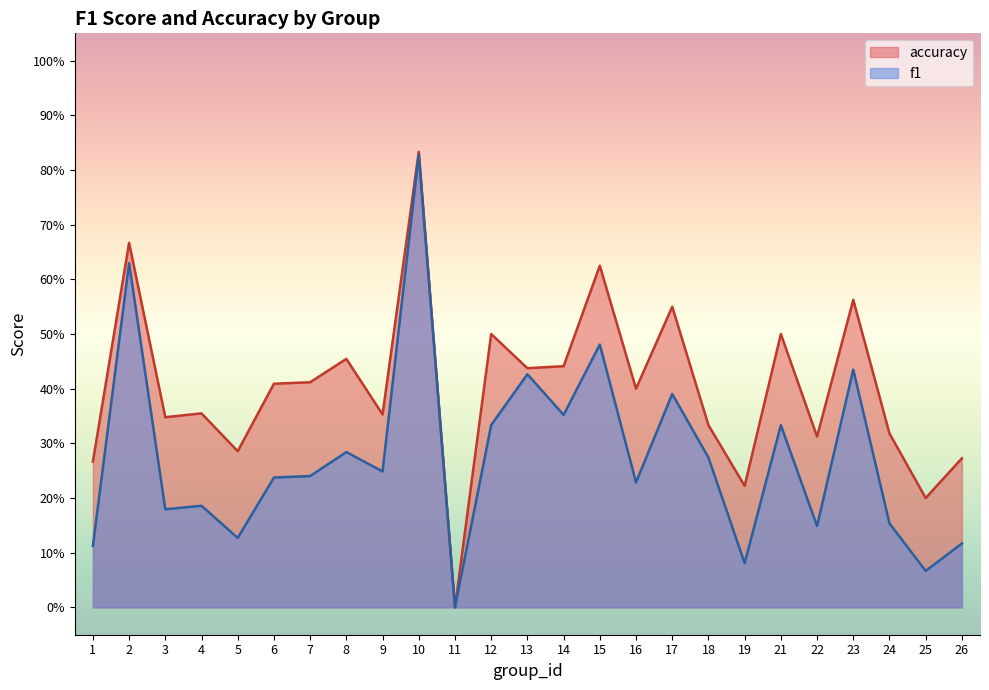

What is the difference between the maximum and minimum values in the accuracy series?

0.8